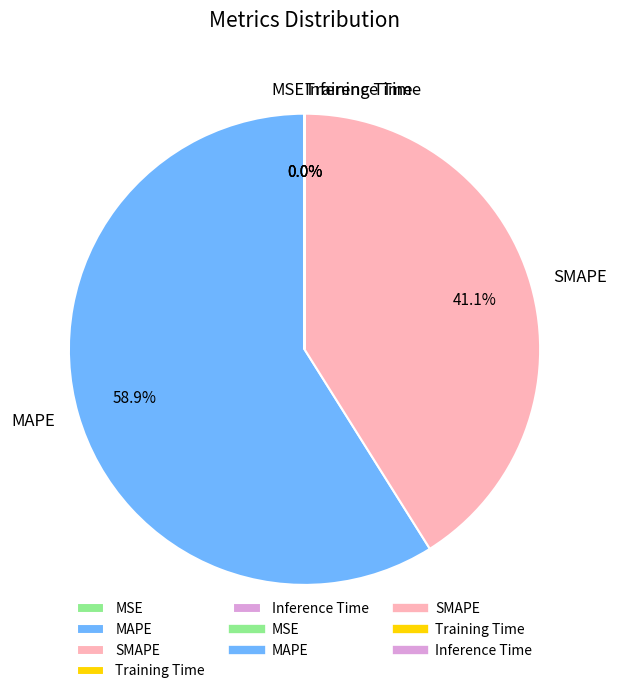

Which category accounts for the majority?

MAPE